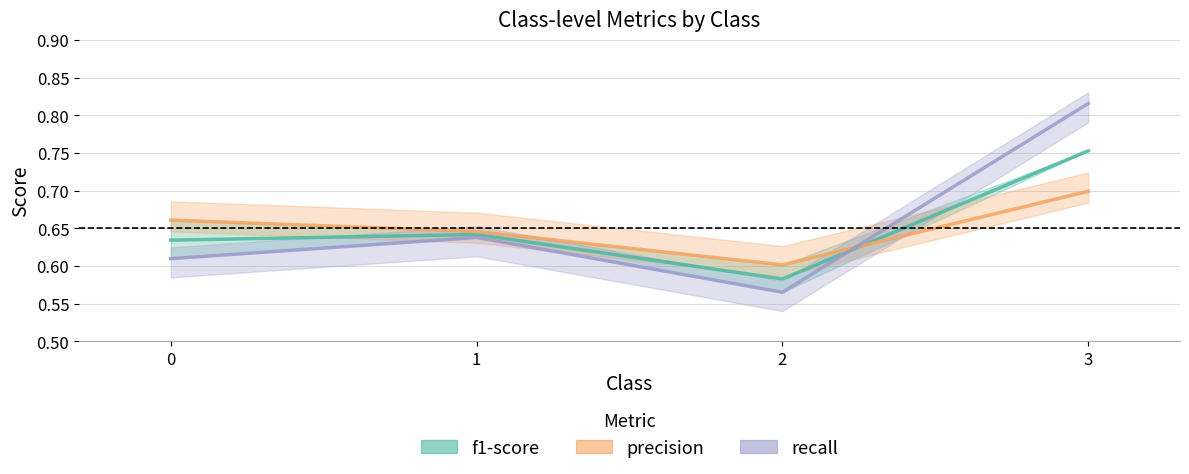

Reading right to left, list all the values displayed in this chart.

f1-score: 3=0.8	2=0.6	1=0.6	0=0.6
precision: 3=0.7	2=0.6	1=0.6	0=0.7
recall: 3=0.8	2=0.6	1=0.6	0=0.6